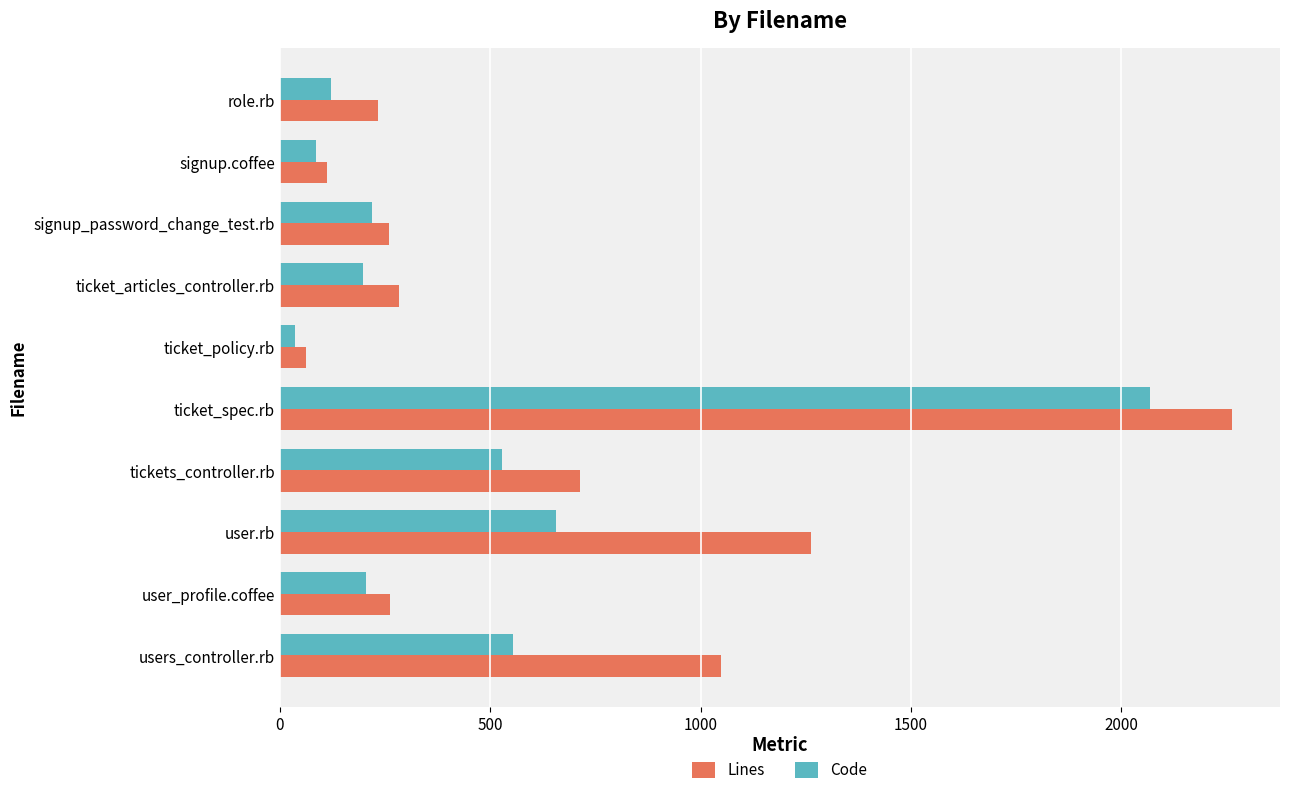

Which series has the widest spread of values?

Lines